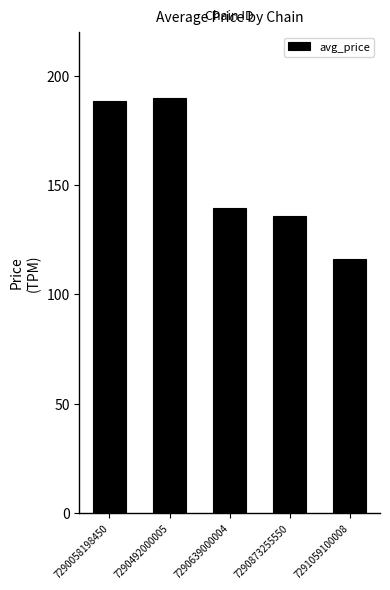

Are the bars horizontal?

No